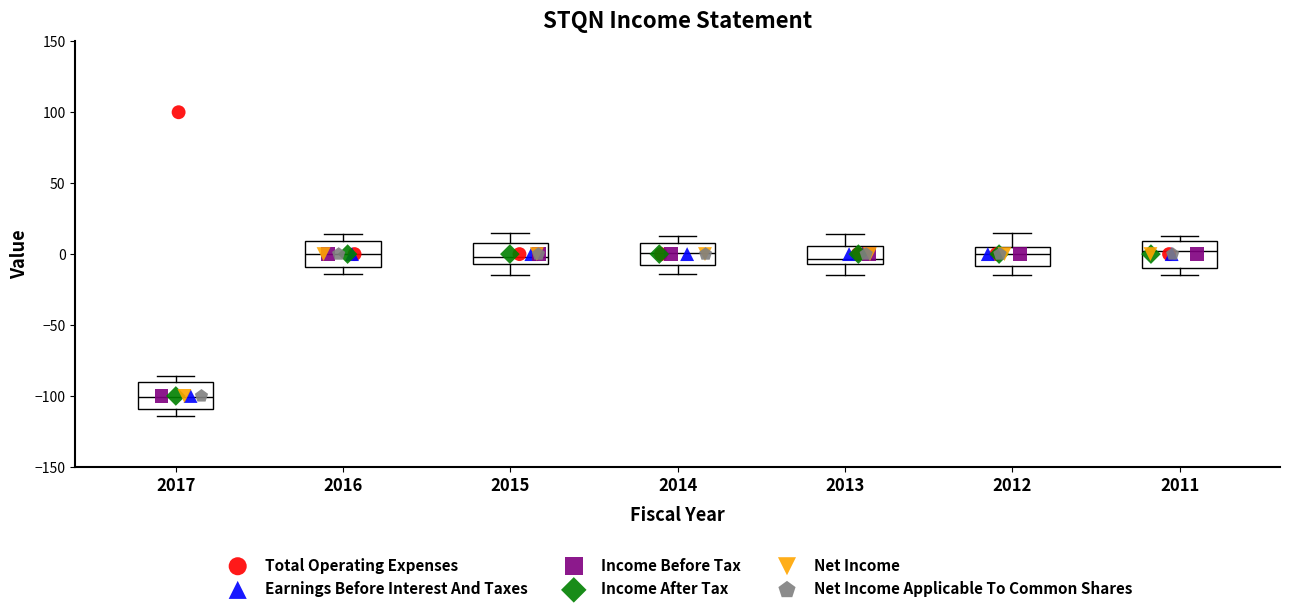

Which box has the lowest median line?

2017